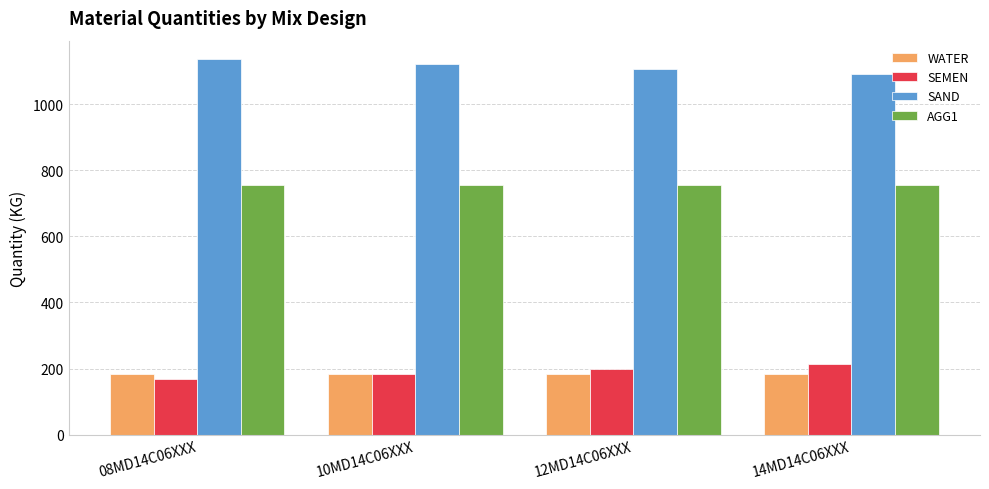

Which label corresponds to the largest value in the chart?

08MD14C06XXX